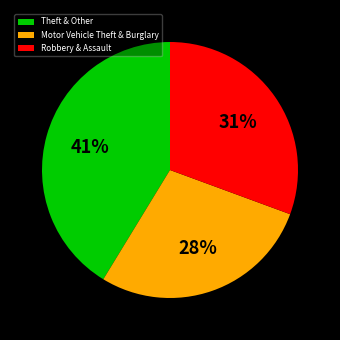

Do Motor Vehicle Theft & Burglary and Theft & Other together represent more than half of the pie?

Yes